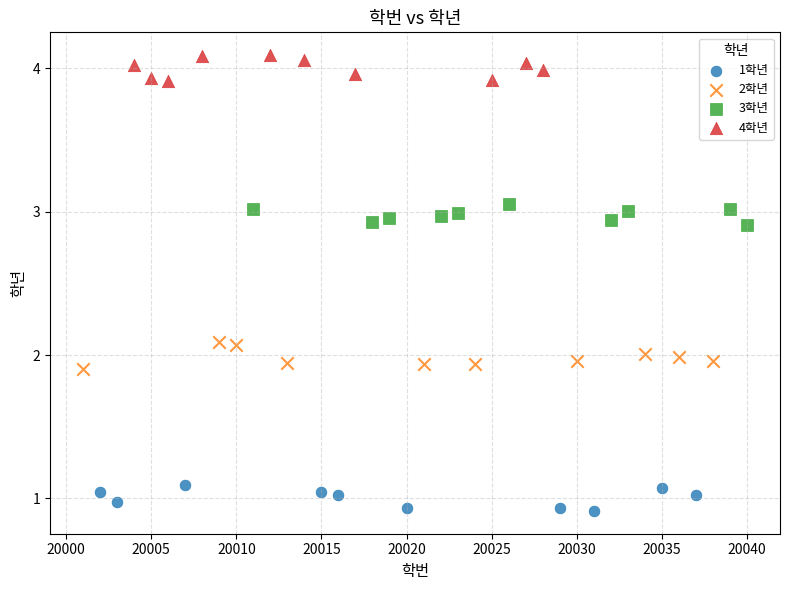

Which series reaches the minimum Y coordinate?

1학년